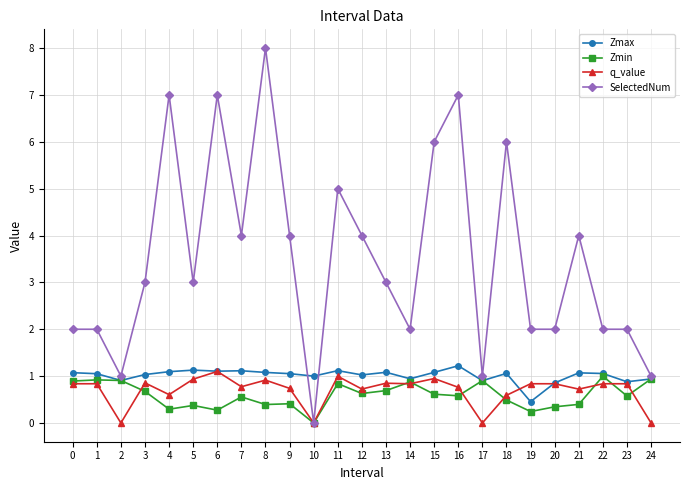

How many data points in Zmin are above 0?

24